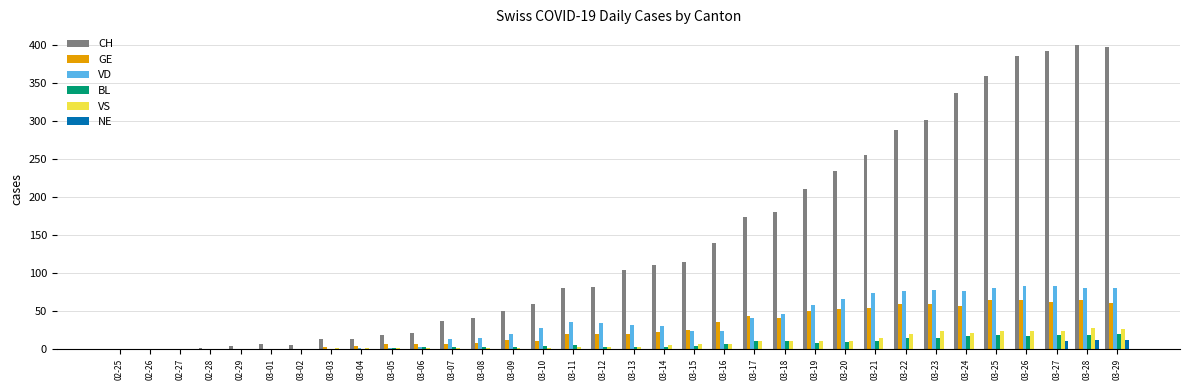

What is the total value across all series at 03-04?

19